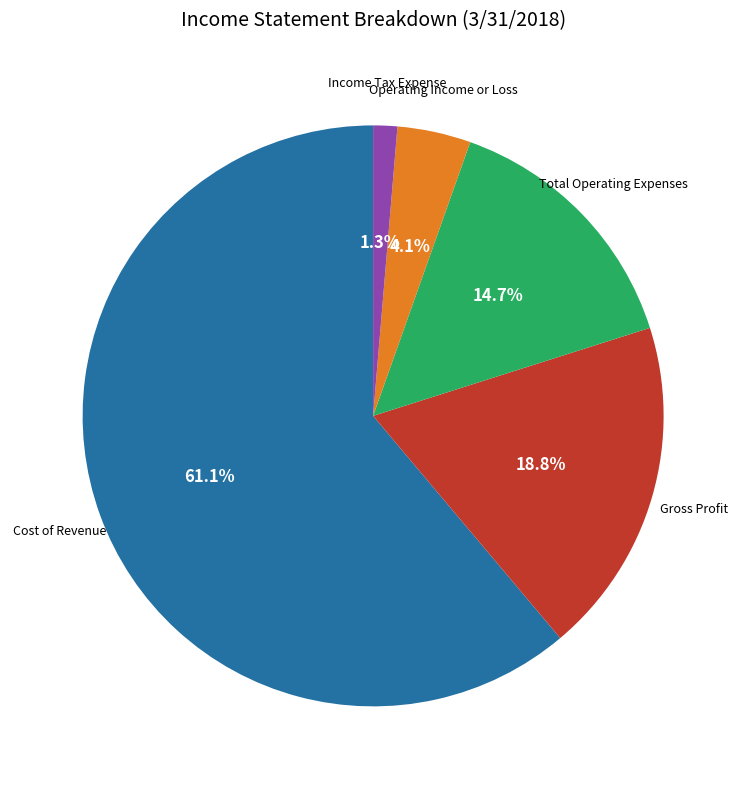

Does any single category account for the majority?

Yes